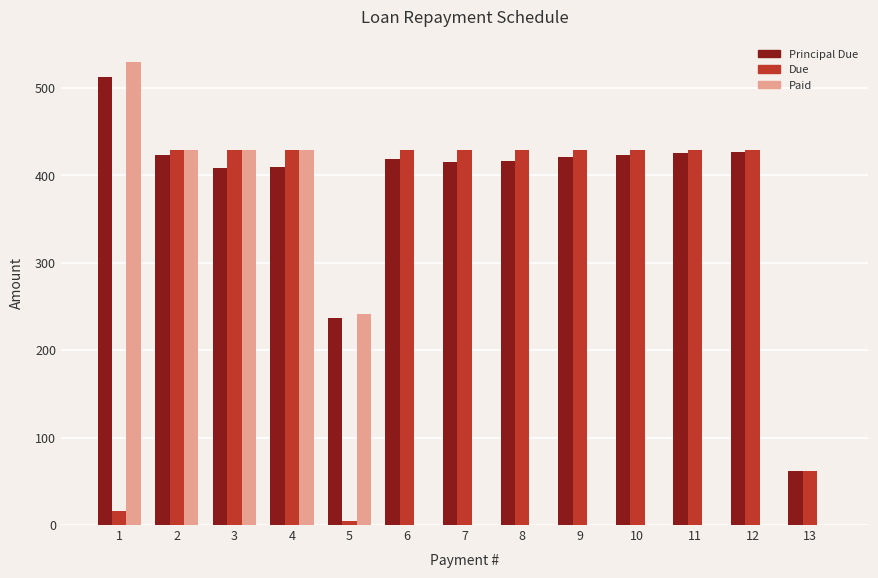

What is the sum of all Paid values?

2058.0